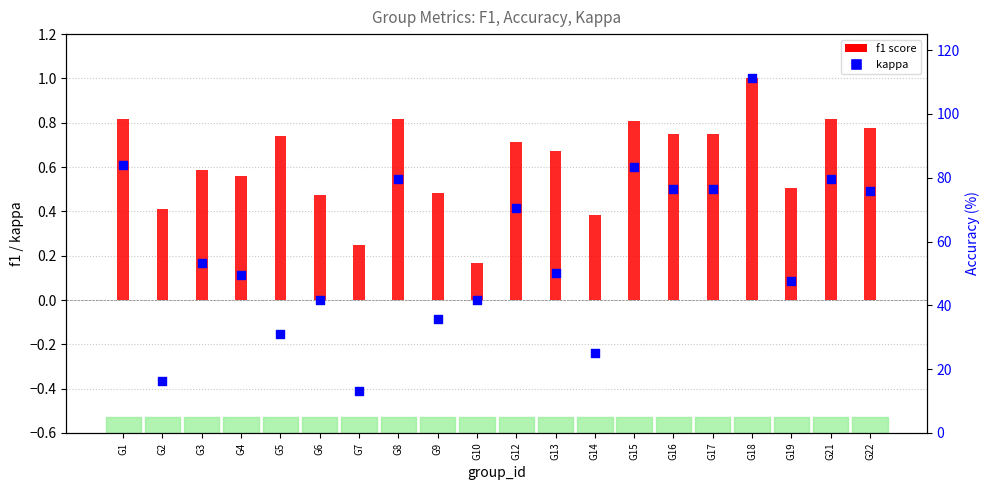

At how many categories does at least one series exceed 0?

20